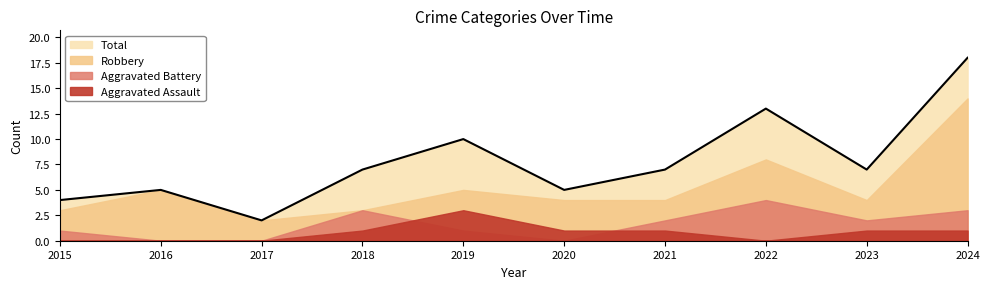

Which label corresponds to the largest value in the chart?

2024